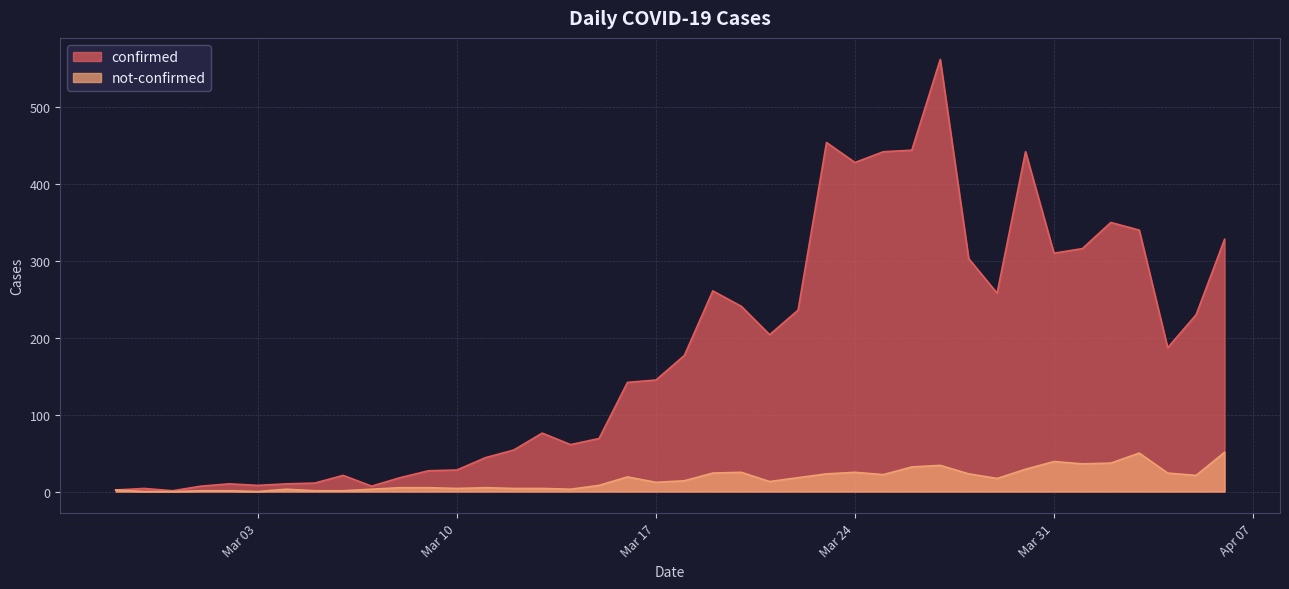

Where is confirmed nearest to the value 281?

2020-03-19